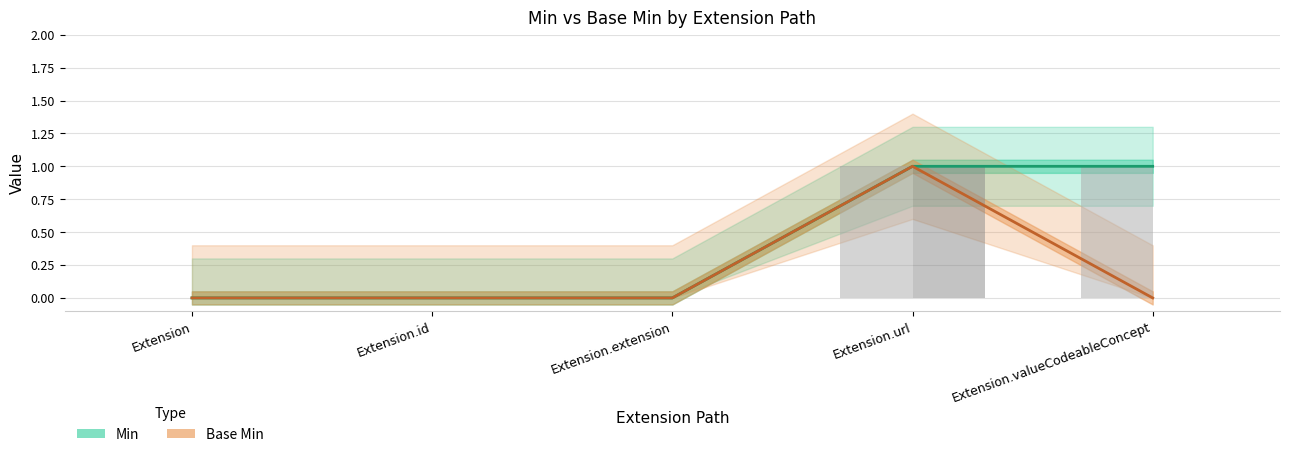

Is the value of Min at Extension.extension greater than the value of Base Min at Extension?

No